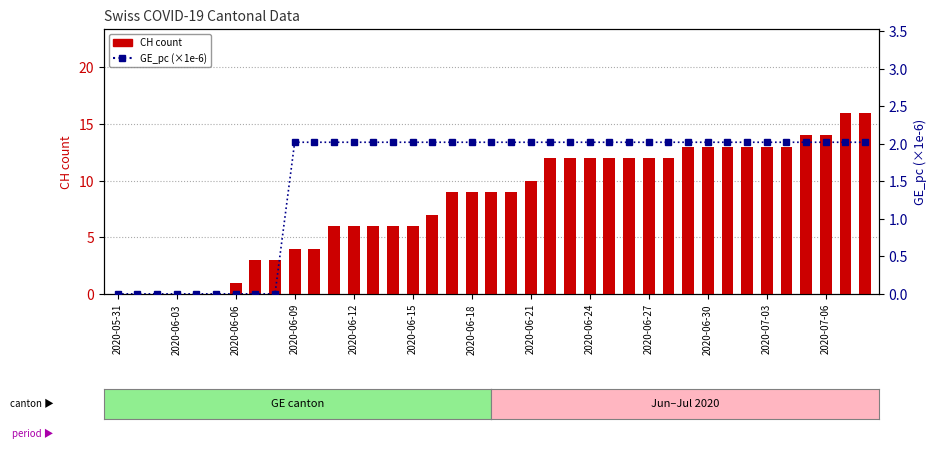

How many groups of bars are there?

39